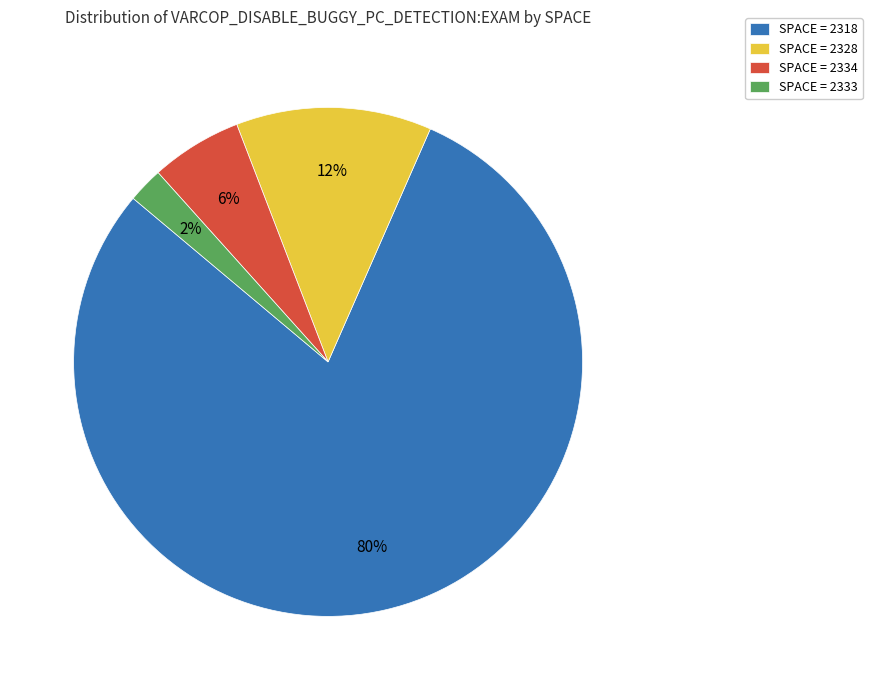

How many segments does this pie chart have?

4